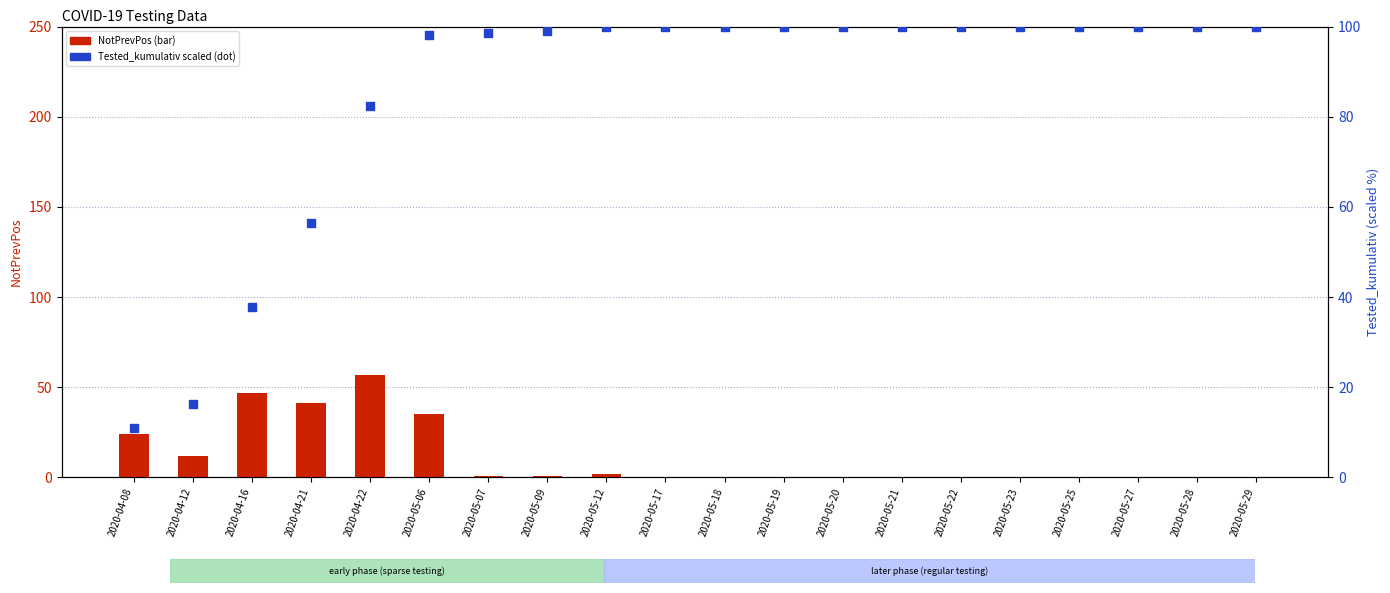

Which series has the widest spread of Y values?

Tested_kumulativ (scaled, %)